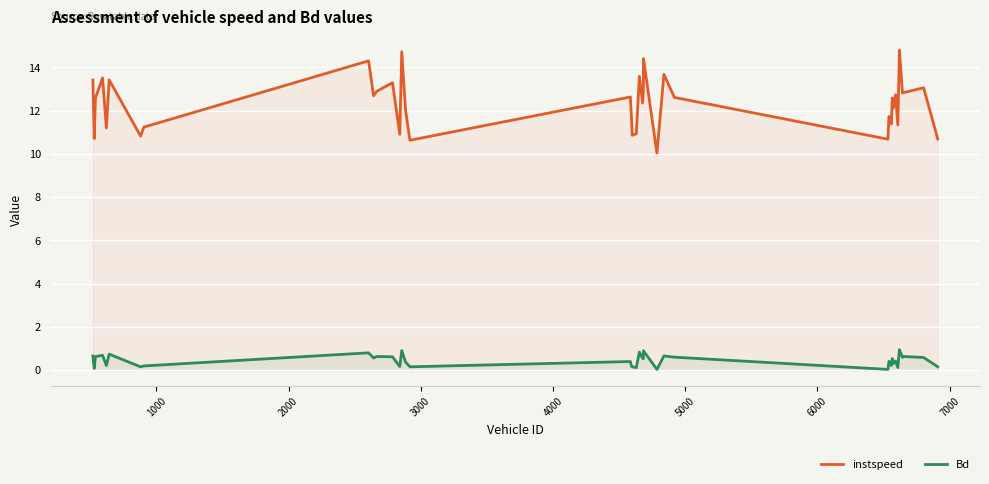

Which series has the largest range (max minus min)?

instspeed